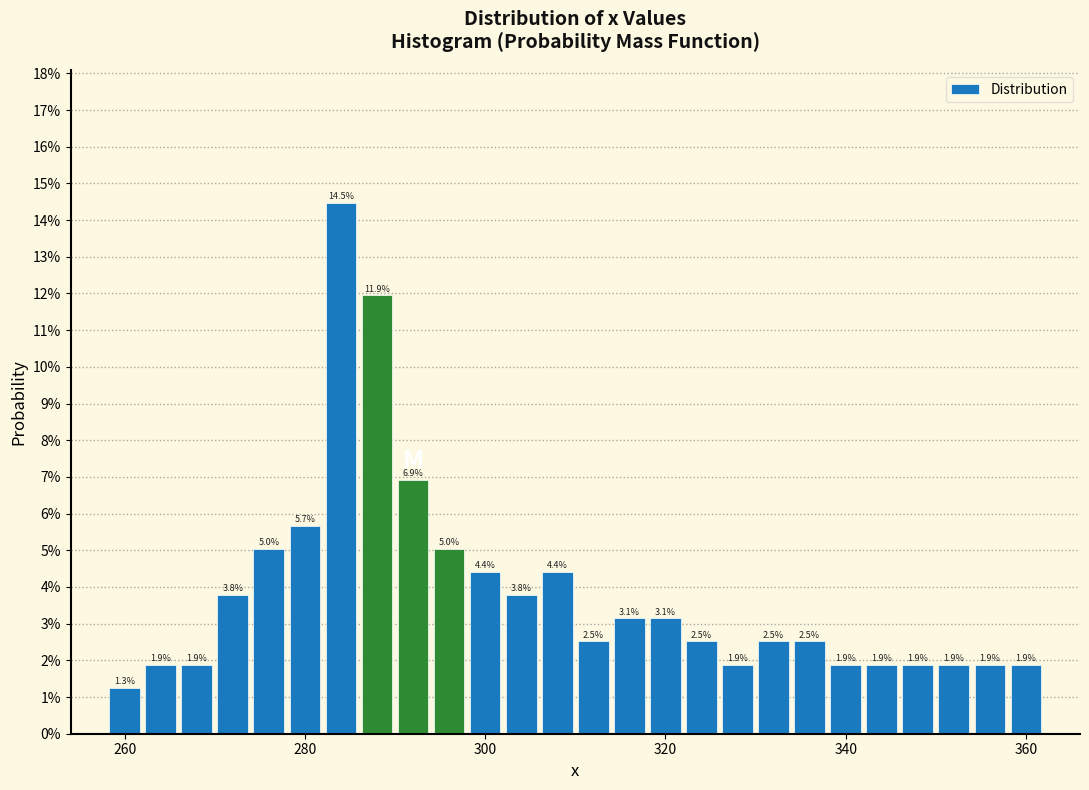

Around what value on the x-axis is the tallest bar? Give the approximate position of its centre, as read against the axis.

284